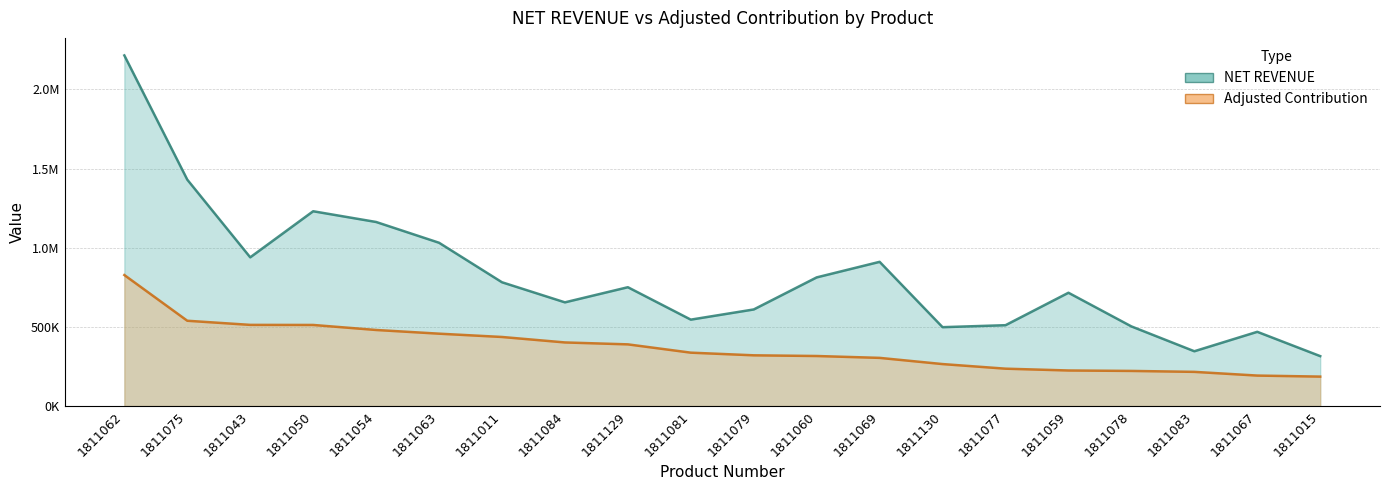

What is the label of the 8th point from the left?

1811084